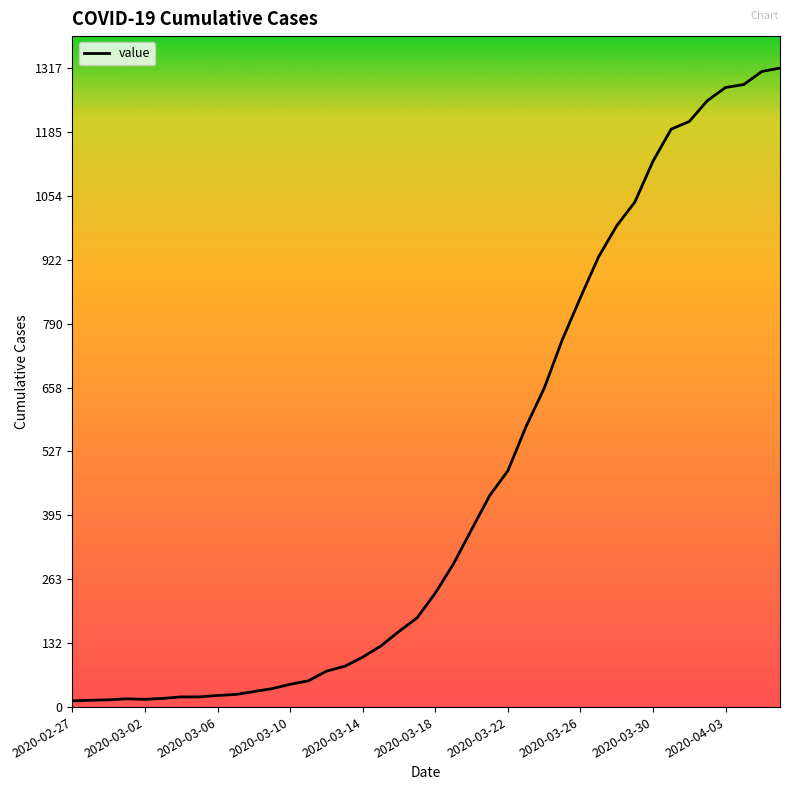

What is the difference between the maximum and minimum values?

1304